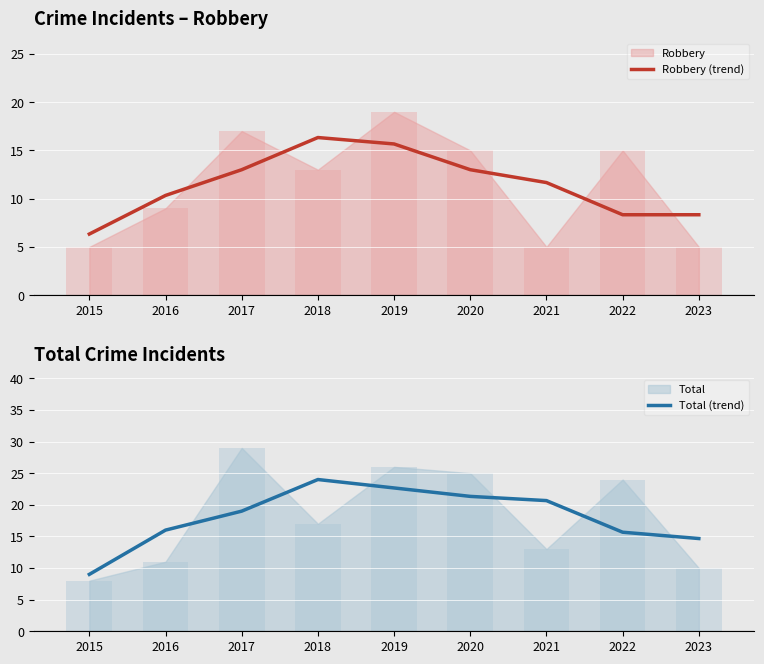

Which series changed the most between 2015 and 2020?

Total (trend)